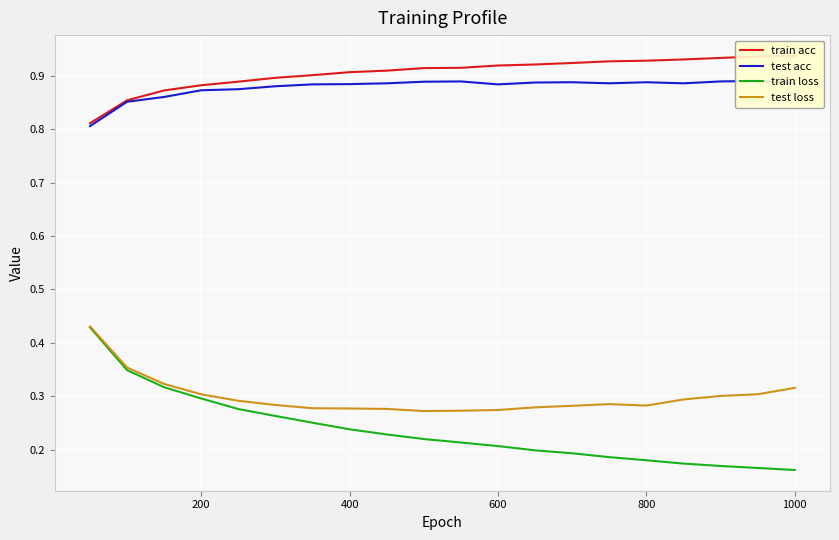

True or false: train acc and test acc cross at least once.

False